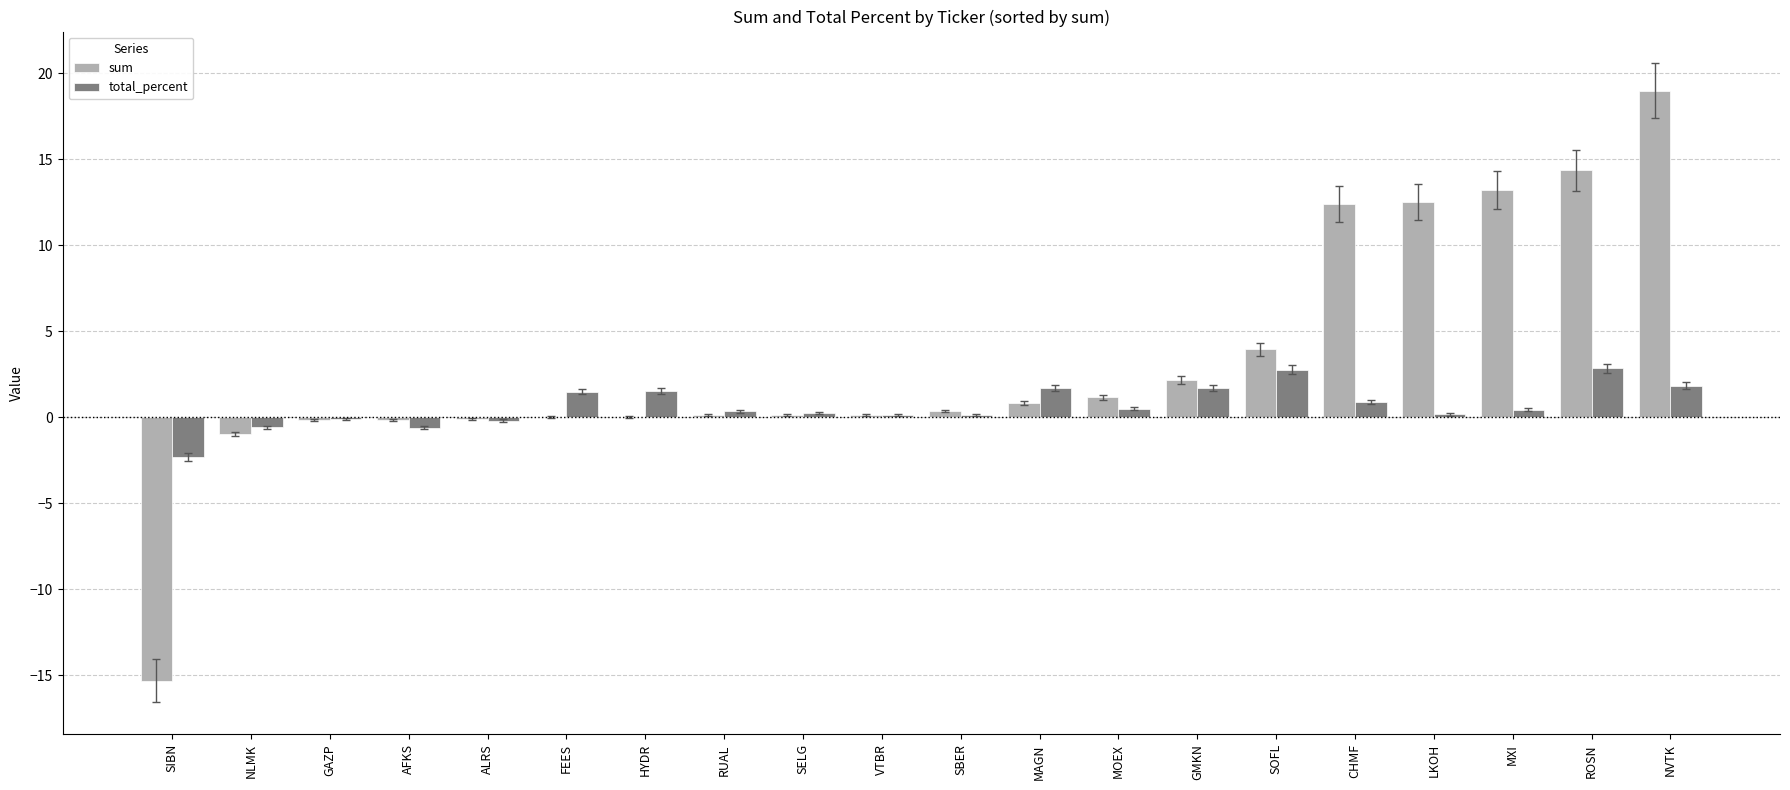

Are the bars grouped side by side (vs. stacked)?

Yes